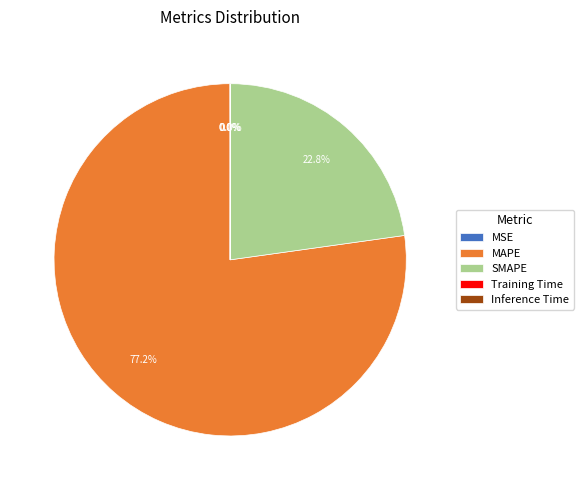

Does MAPE account for over 50% of the chart?

Yes